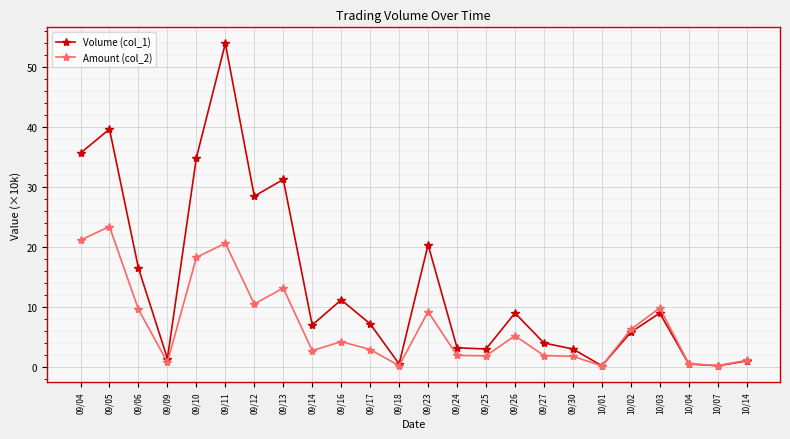

Does the chart display data point markers on the line(s)?

Yes